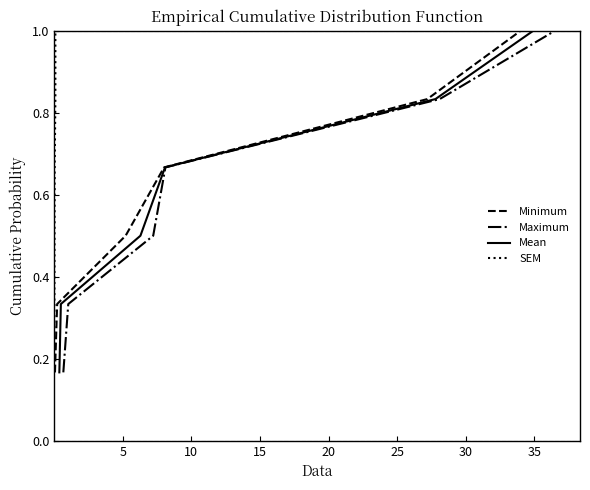

True or false: SEM and Minimum intersect in this chart.

False